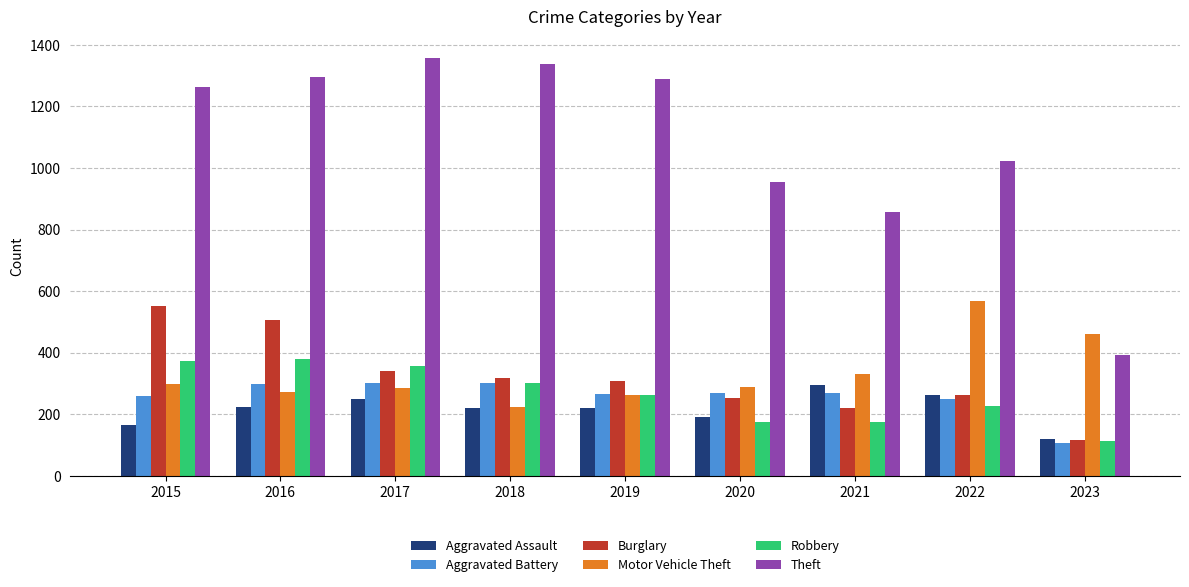

What are all the series names shown in the legend?

Aggravated Assault, Aggravated Battery, Burglary, Motor Vehicle Theft, Robbery, Theft